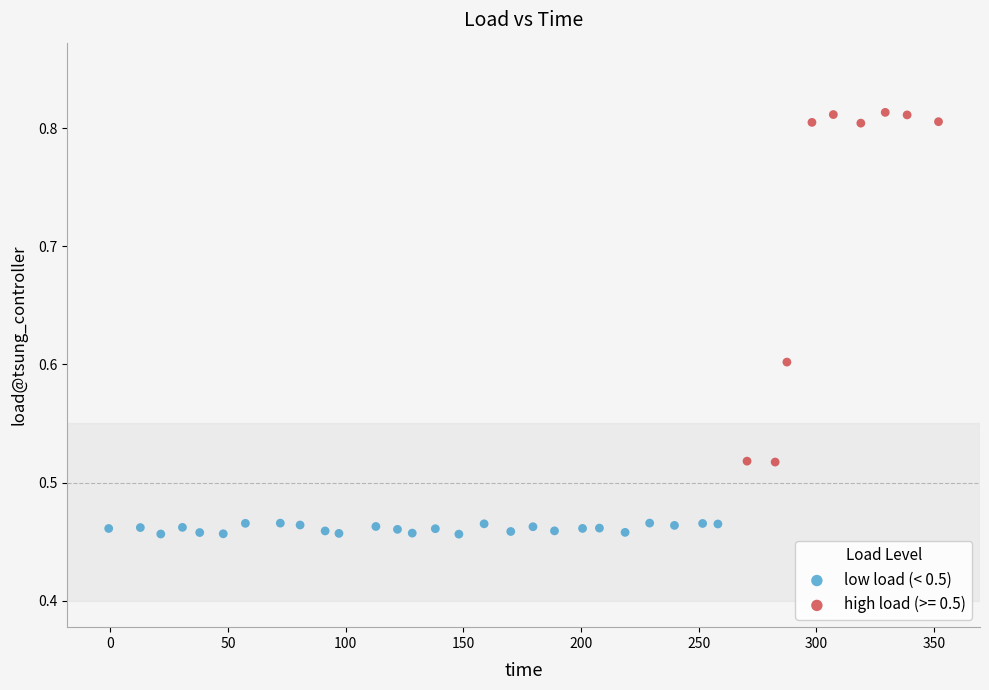

Which series has the largest Y range (max minus min)?

high load (>= 0.5)